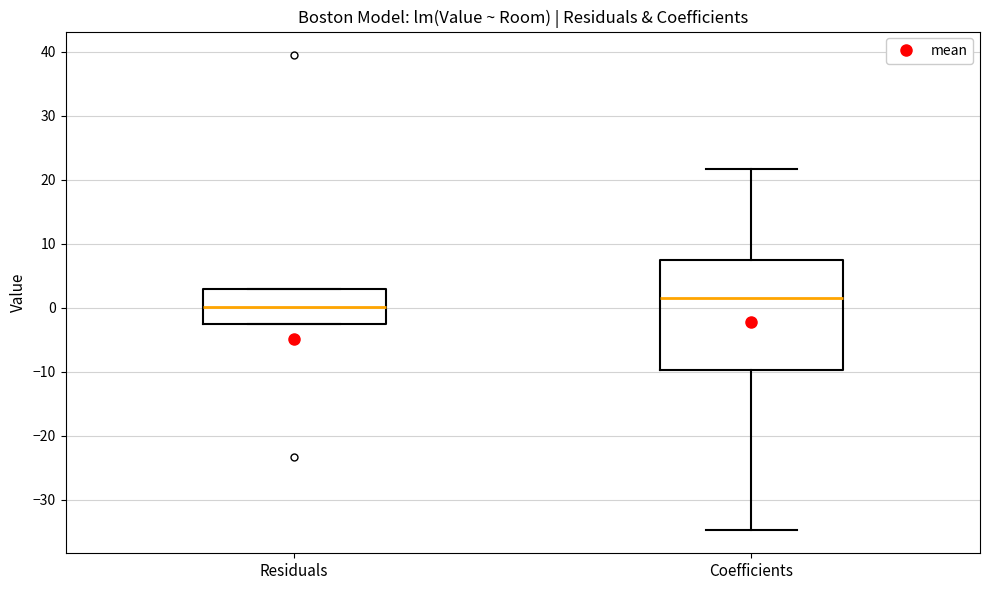

Which box has the lowest median line?

Residuals